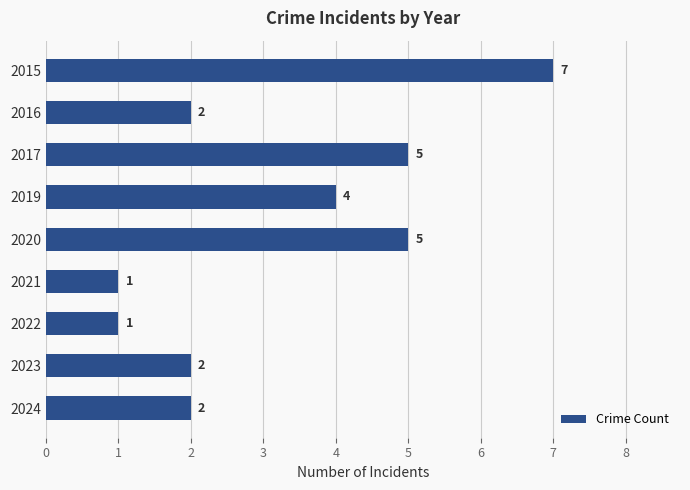

What is the maximum value shown in the chart?

7